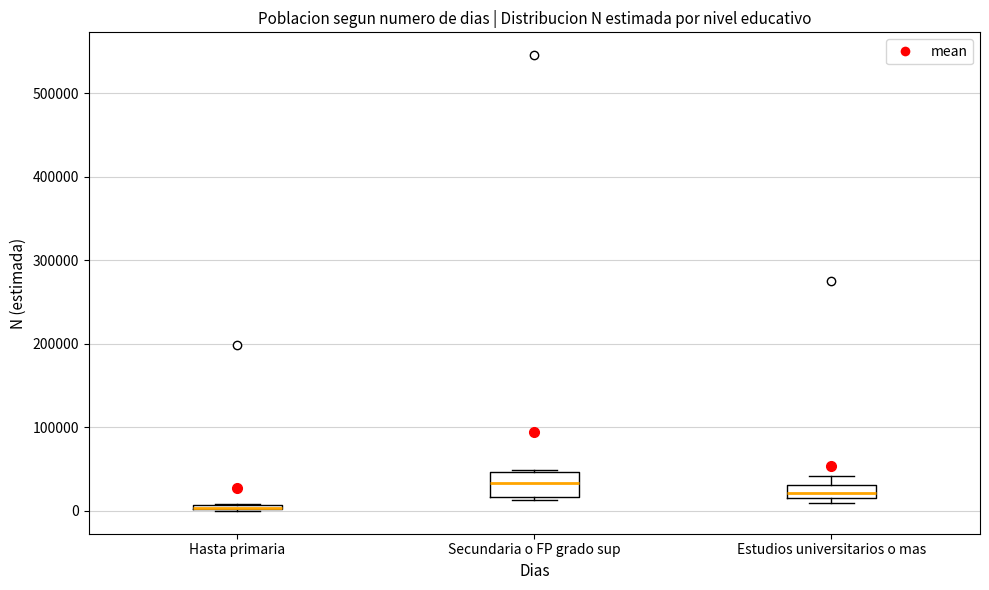

Which box is the tallest, from its lower edge to its upper edge?

Secundaria o FP grado sup